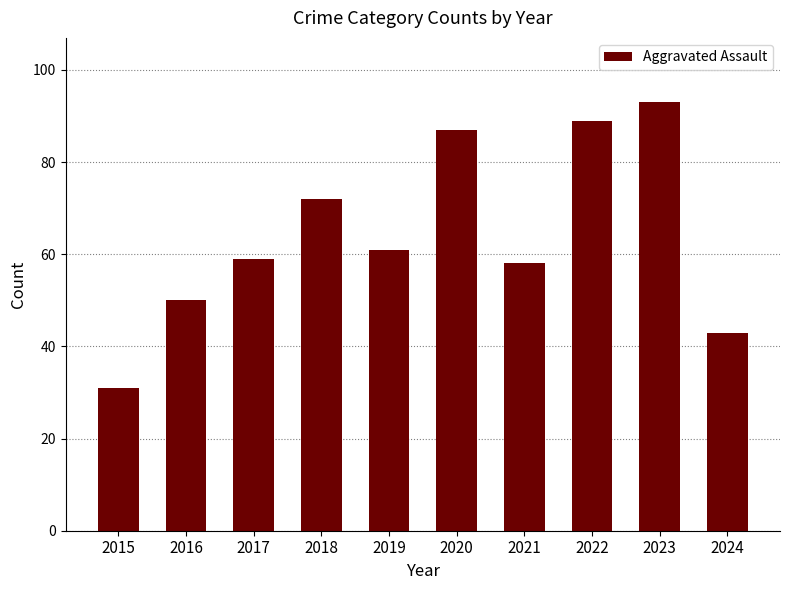

Reading left to right, transcribe all the data shown in this chart.

31	50	59	72	61	87	58	89	93	43